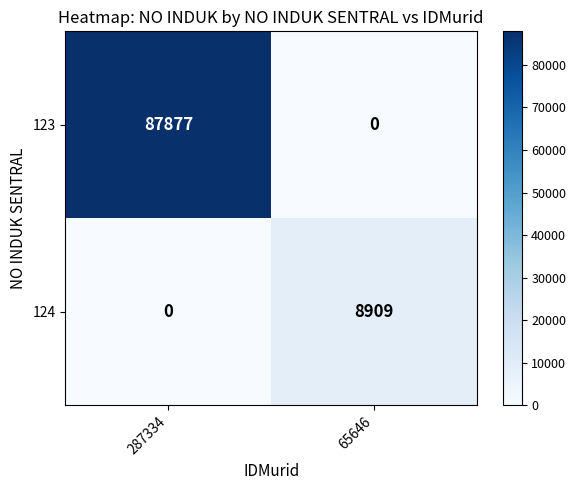

Where is 124 nearest to the value 4454?

287334